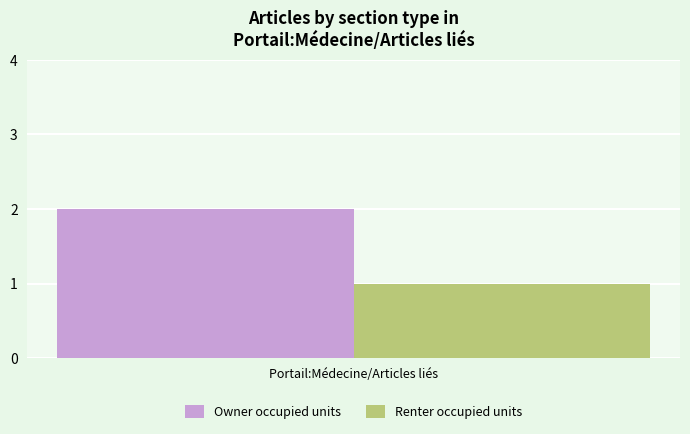

True or false: Renter occupied units has a value of 1 at Portail:Médecine/Articles liés.

True